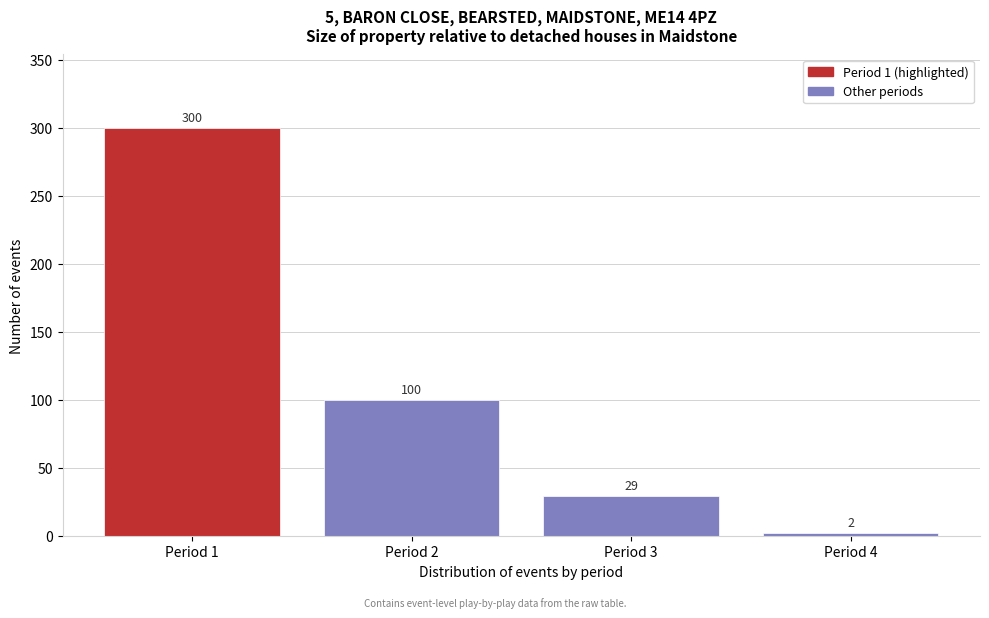

Reading left to right, list all the values displayed in this chart.

Period 1=300	Period 2=100	Period 3=29	Period 4=2